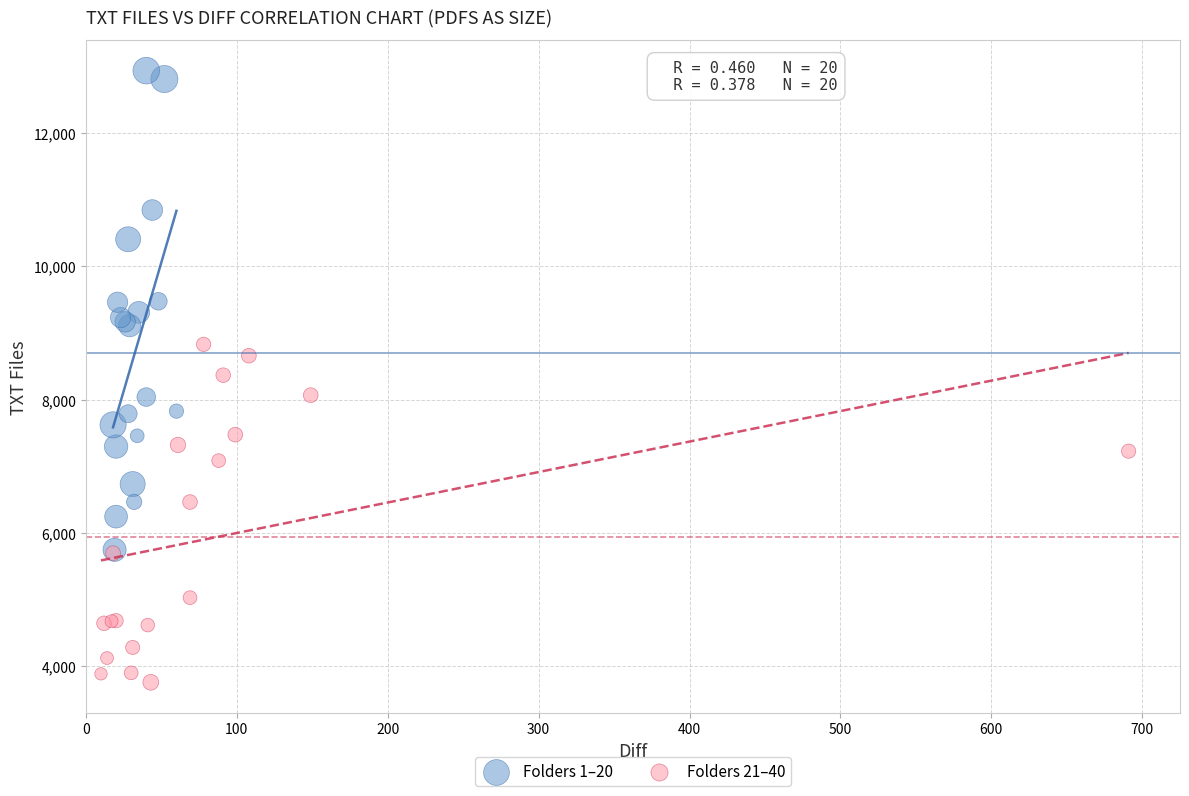

Which series contains the lowest Y value?

Folders 21–40